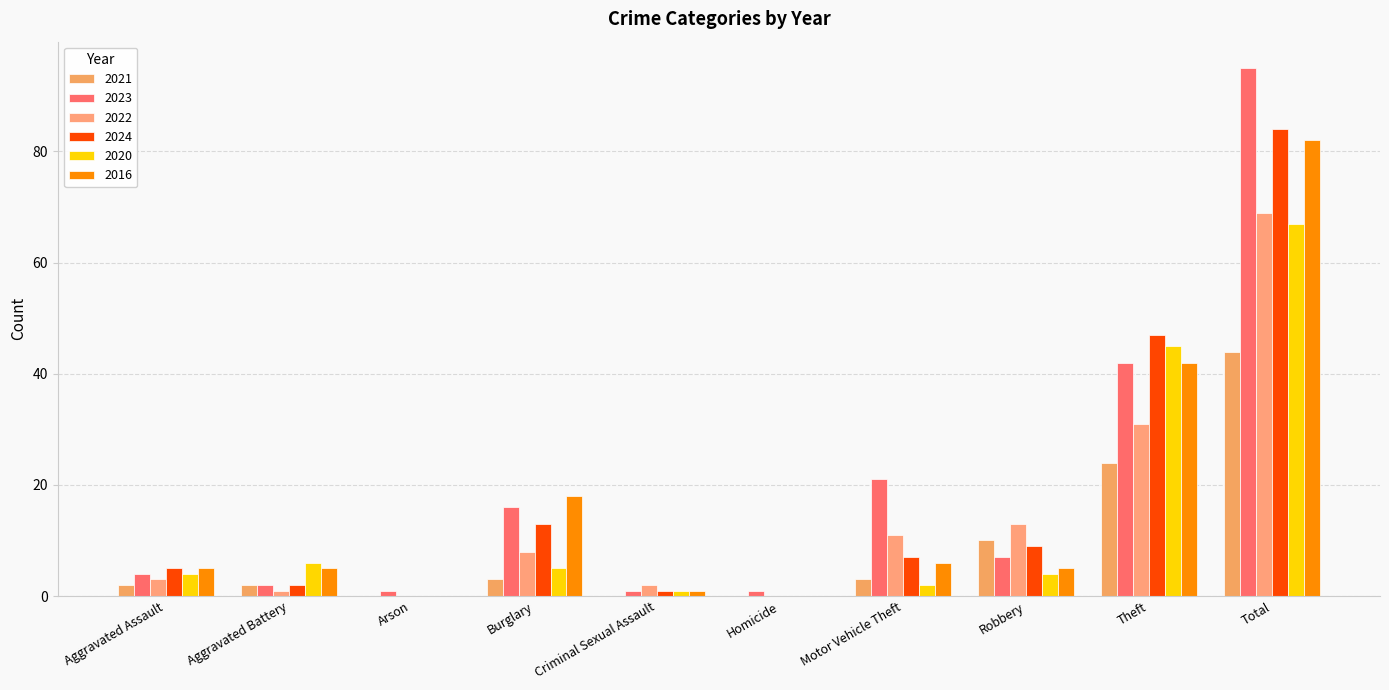

What is the spread (max minus min) of values at Burglary?

15